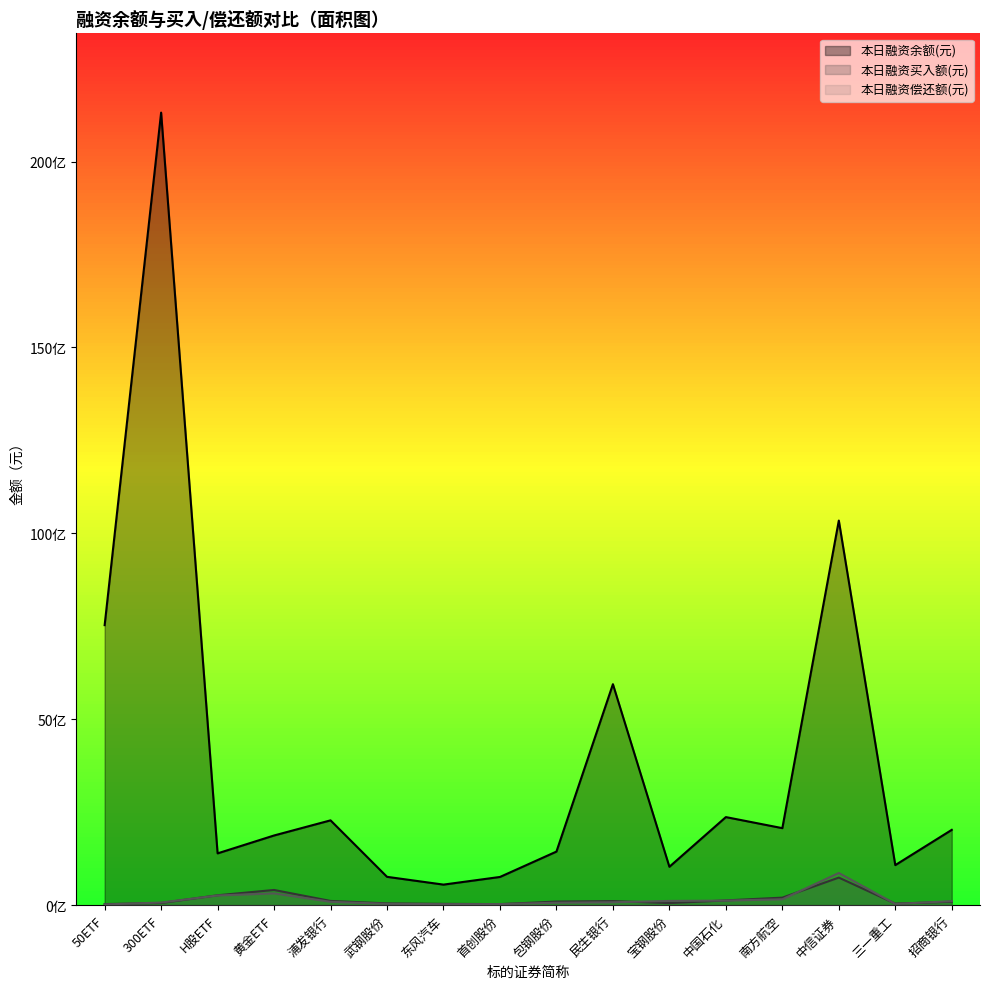

The value of 本日融资偿还额(元) at 包钢股份 is 39389910. True or false?

False